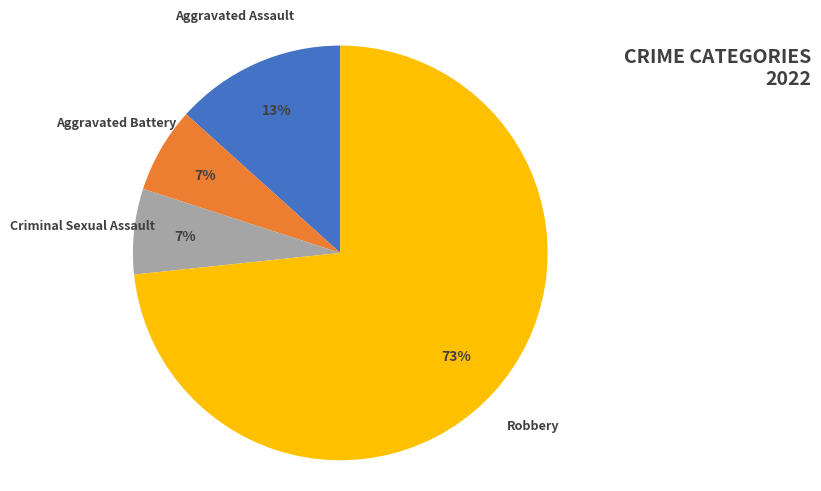

How many slices are in this pie chart?

4